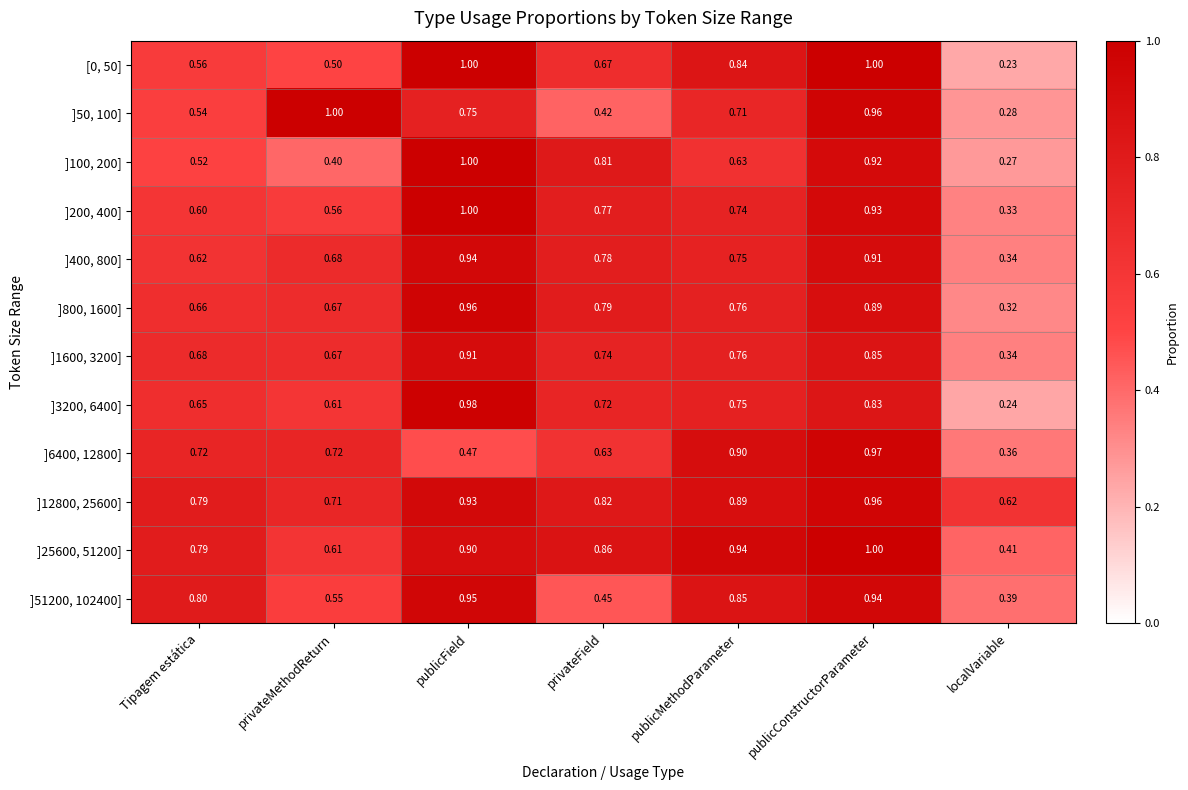

List the labels in order of ]400, 800] value, largest first.

publicField, publicConstructorParameter, privateField, publicMethodParameter, privateMethodReturn, Tipagem estática, localVariable